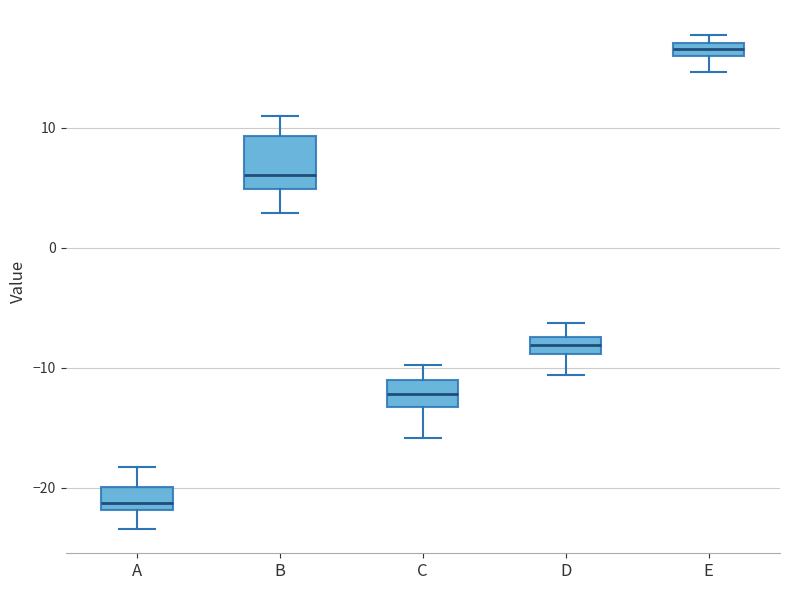

Which box has the highest median line?

E